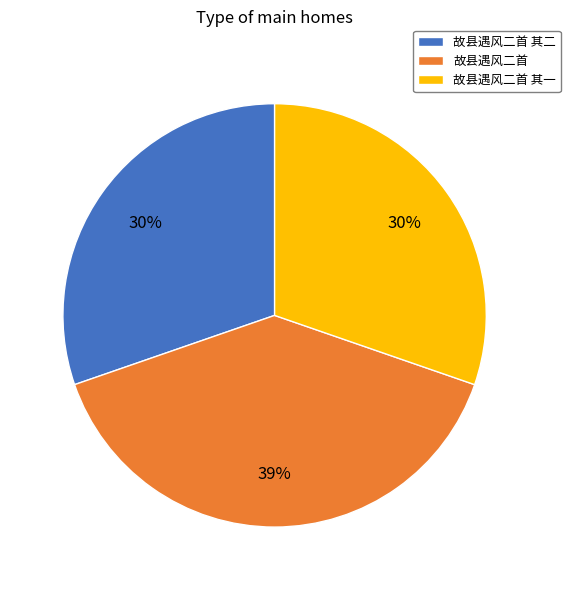

To the nearest percent, what is the combined percentage of 故县遇风二首 其二 and 故县遇风二首 其一?

61%